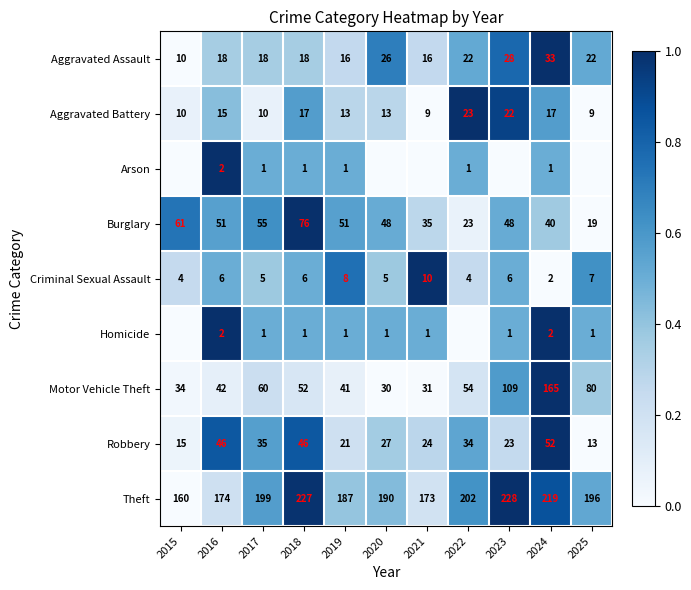

At how many categories does at least one series exceed 0?

11